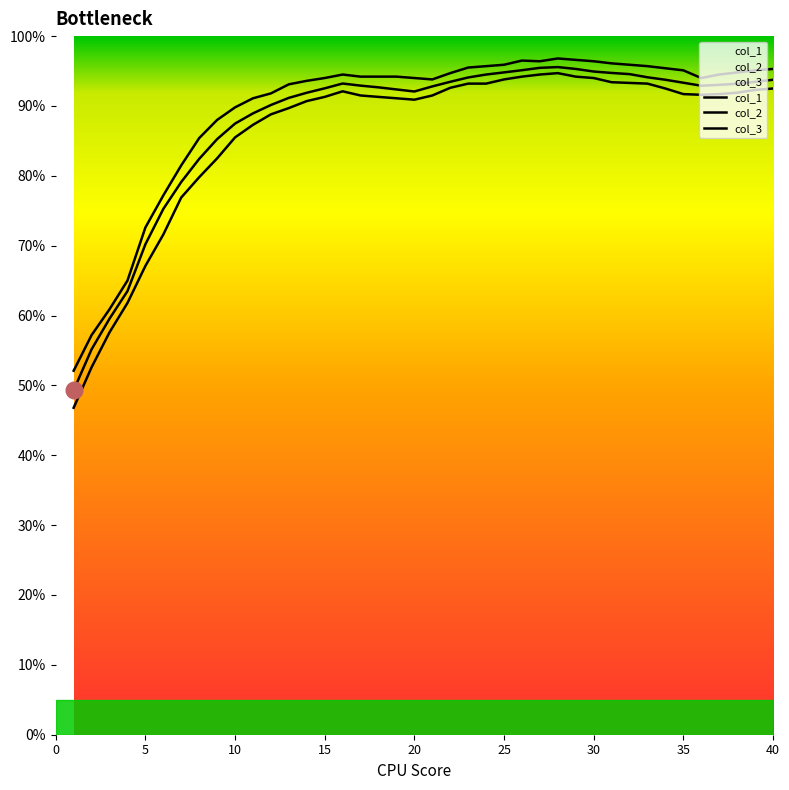

True or false: col_3 and col_2 cross at least once.

False